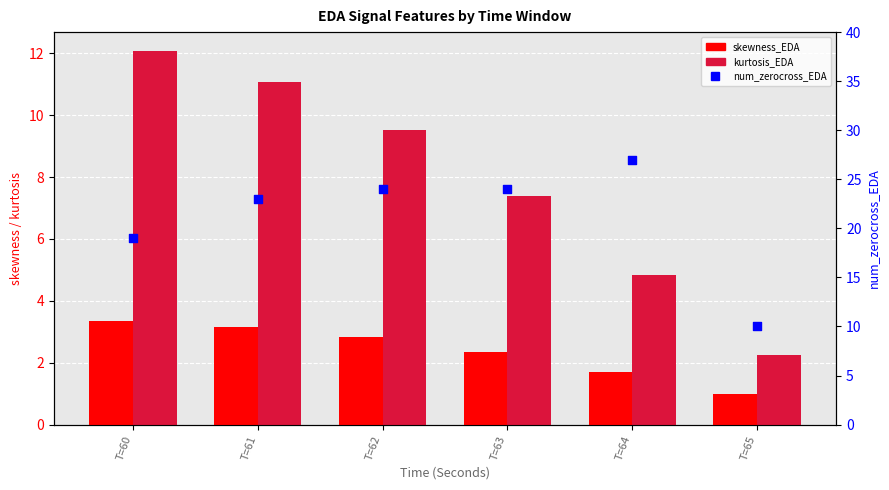

What are all the series names shown in the legend?

skewness_EDA, kurtosis_EDA, num_zerocross_EDA